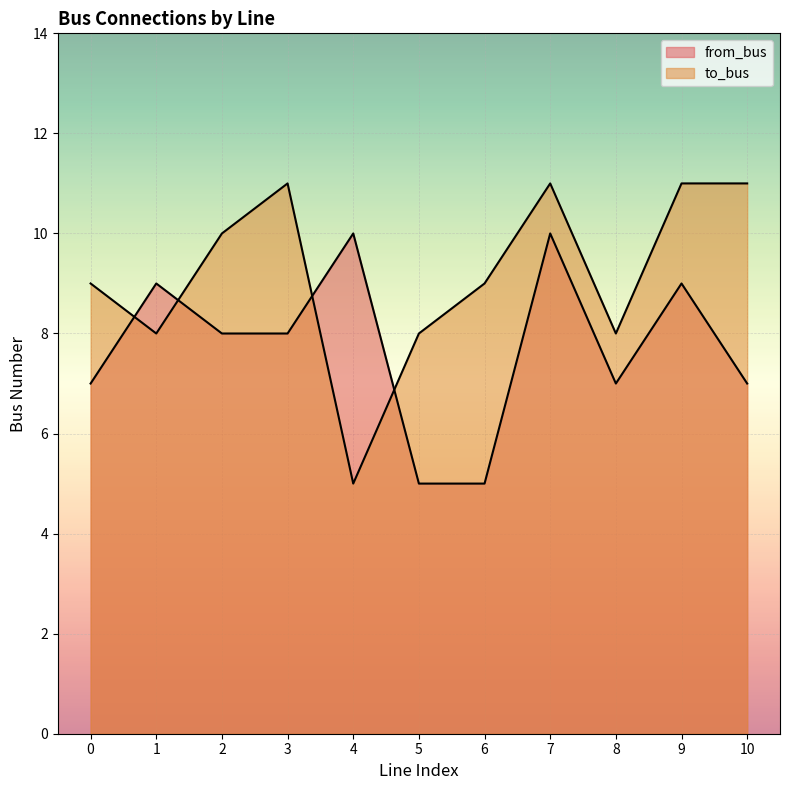

Where does the from_bus series first go above 8?

1